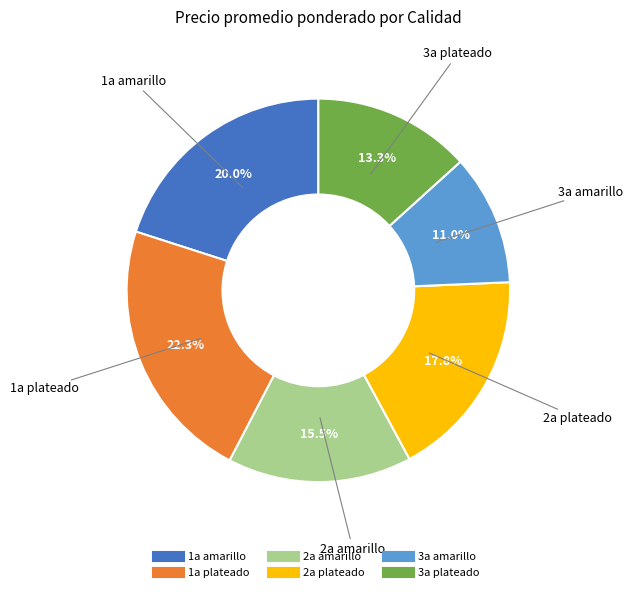

Rank the categories by value from lowest to highest.

3a amarillo, 3a plateado, 2a amarillo, 2a plateado, 1a amarillo, 1a plateado